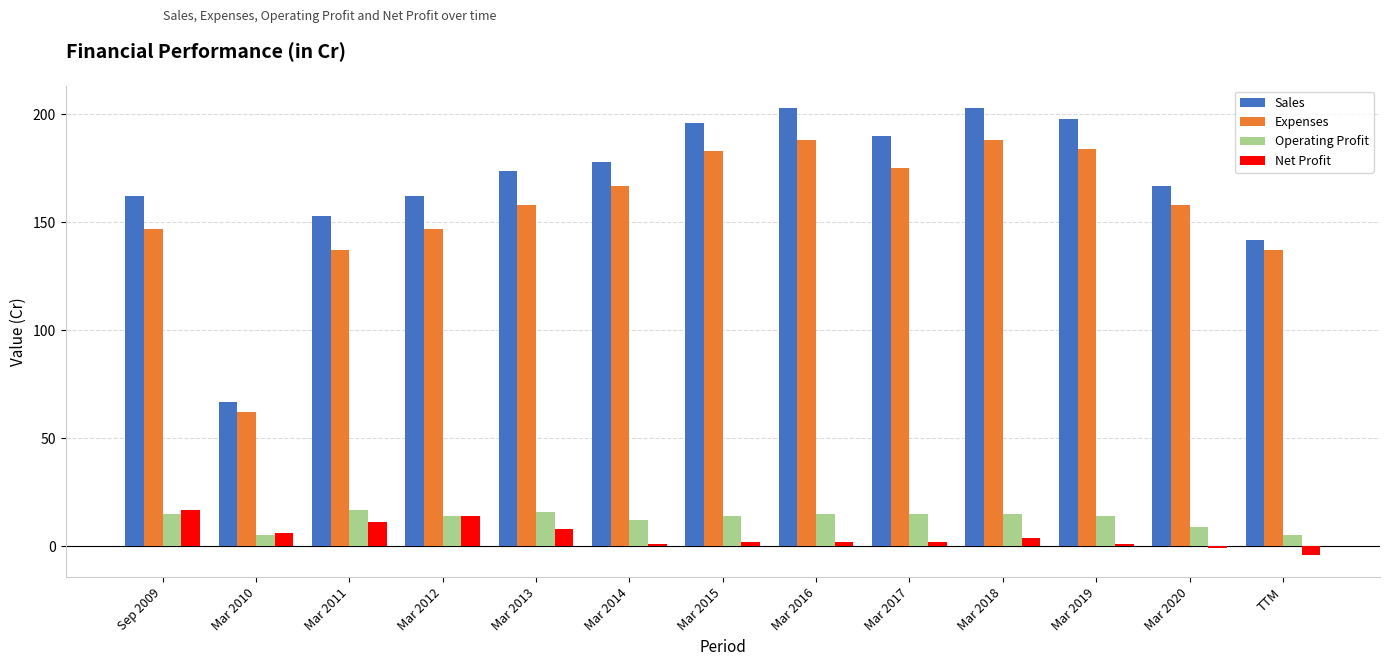

How many distinct data groups are displayed?

4